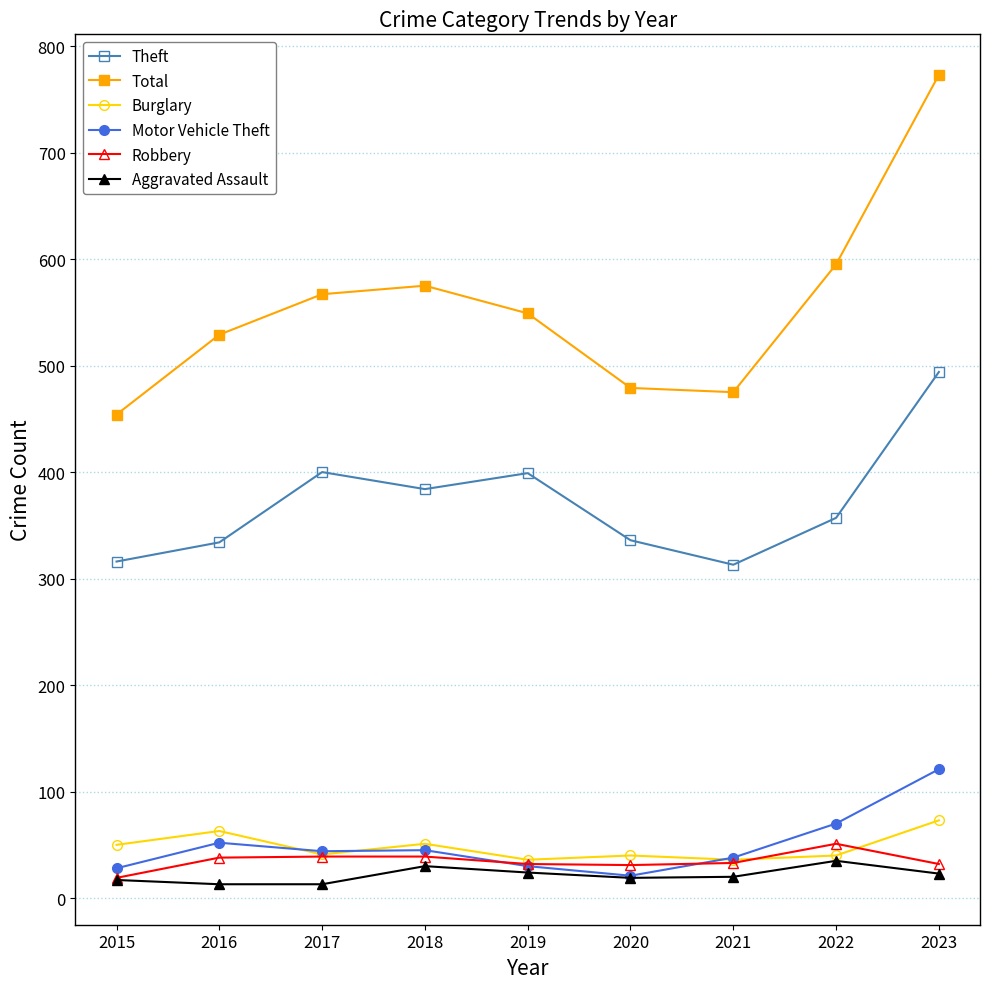

Count the number of categories in the chart.

9